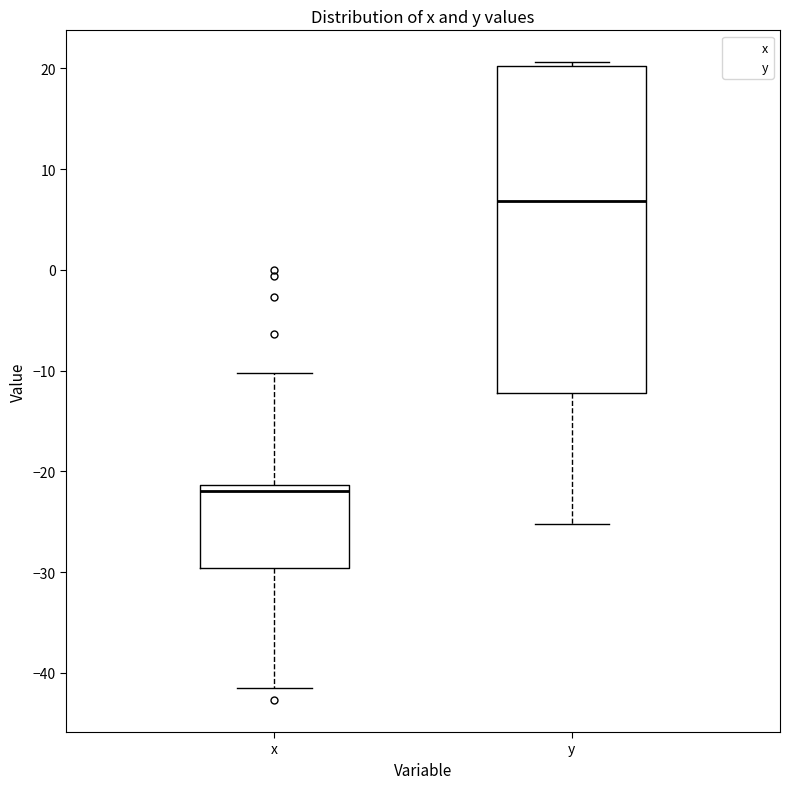

Comparing the boxes themselves (not the whiskers), which one is the tallest?

y